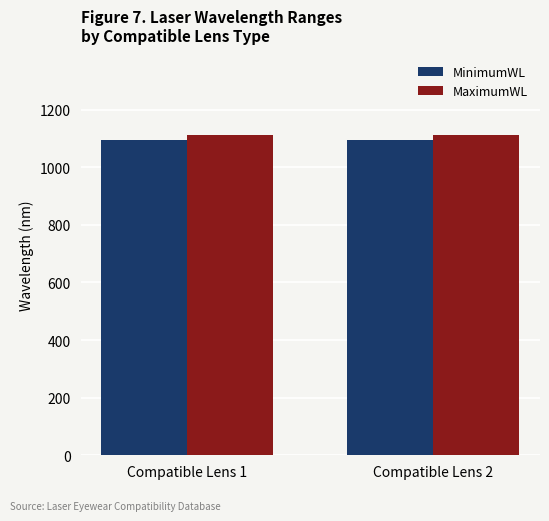

What is the spread (max minus min) of values at Compatible Lens 2?

17.2